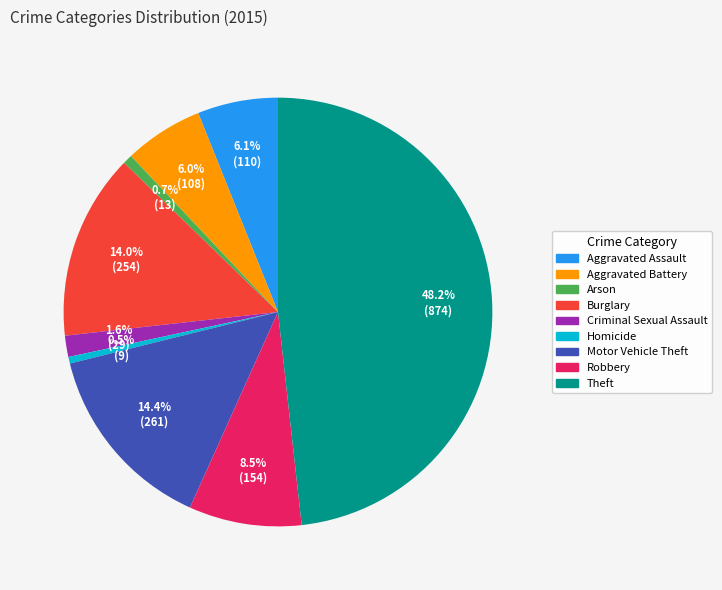

Between Motor Vehicle Theft and Theft, which is larger?

Theft